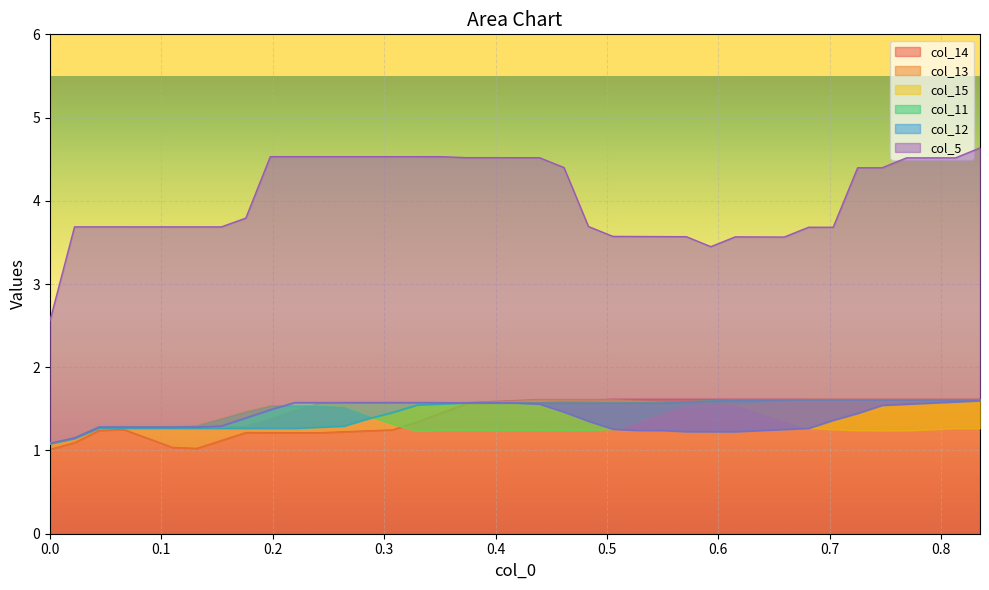

What is the maximum value for col_14?

1.6